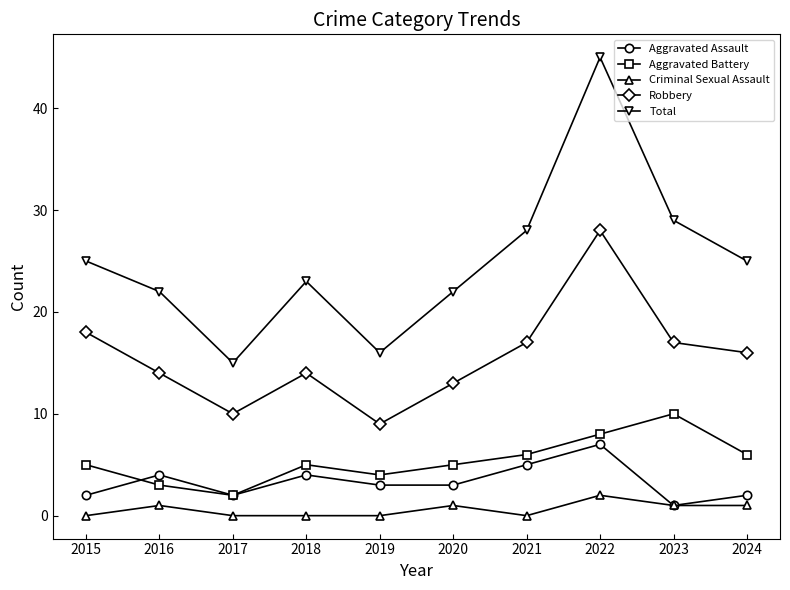

True or false: Aggravated Battery and Criminal Sexual Assault cross at least once.

False